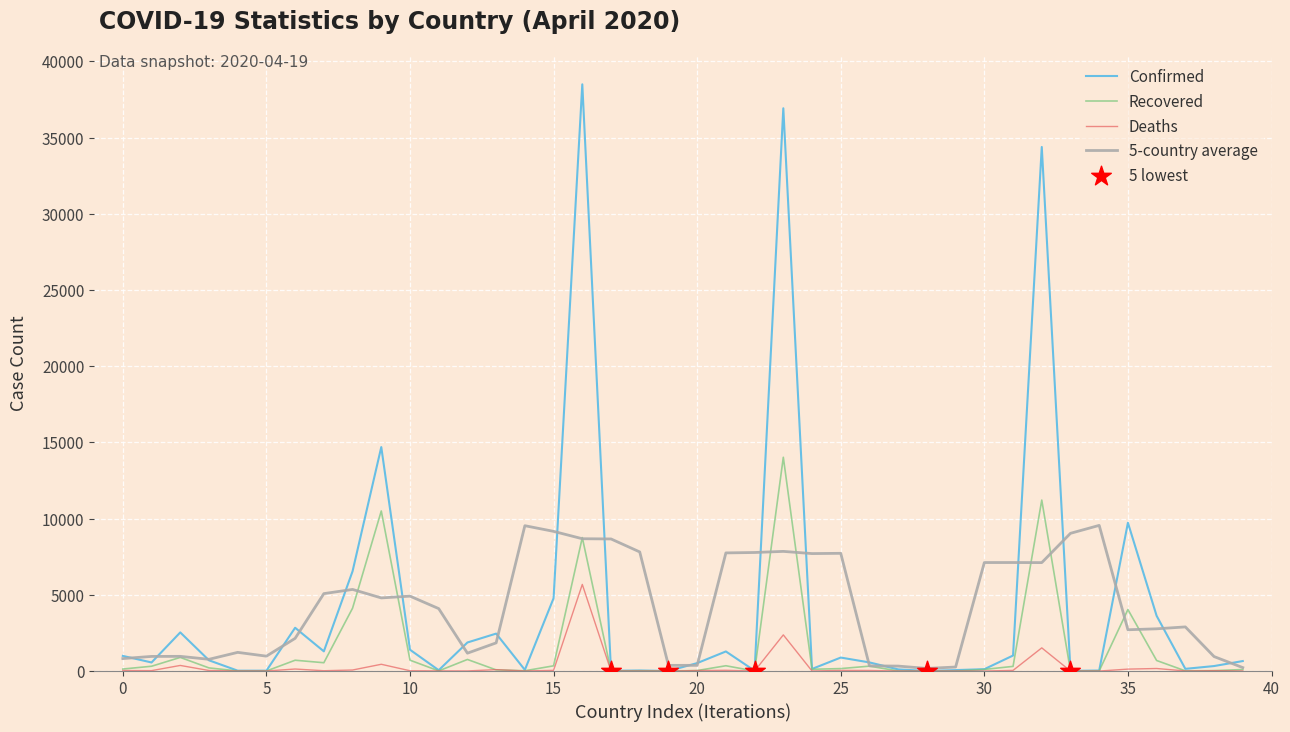

List the series in order of their peak value, lowest first.

Deaths, 5-country average, Recovered, Confirmed